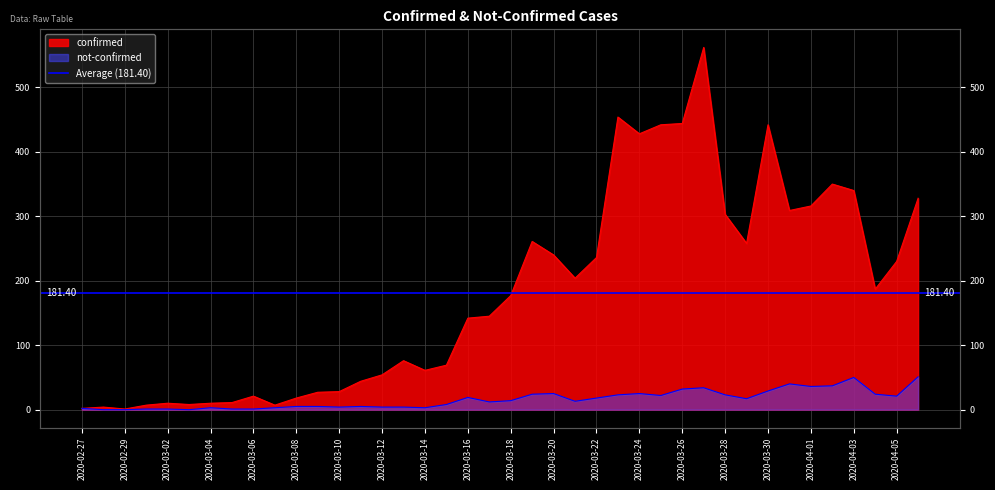

Which series changed the most between 2020-03-05 and 2020-03-14?

confirmed